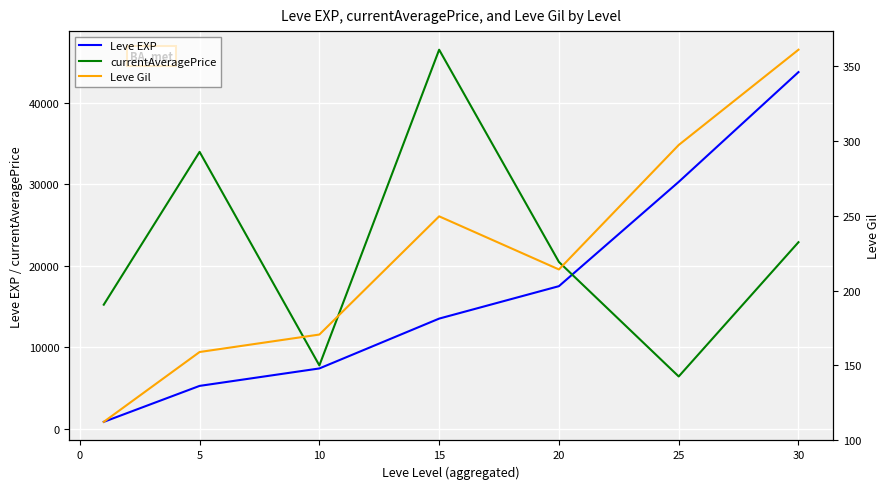

What is the maximum value for Leve EXP?

43730.0